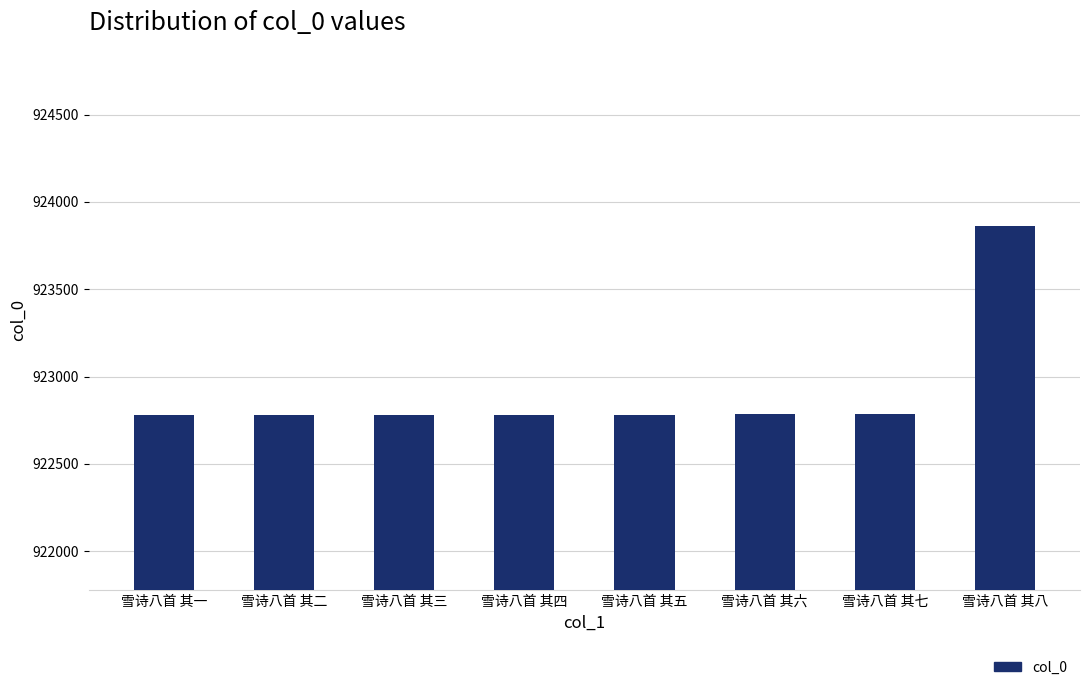

What is the smallest value displayed?

922779